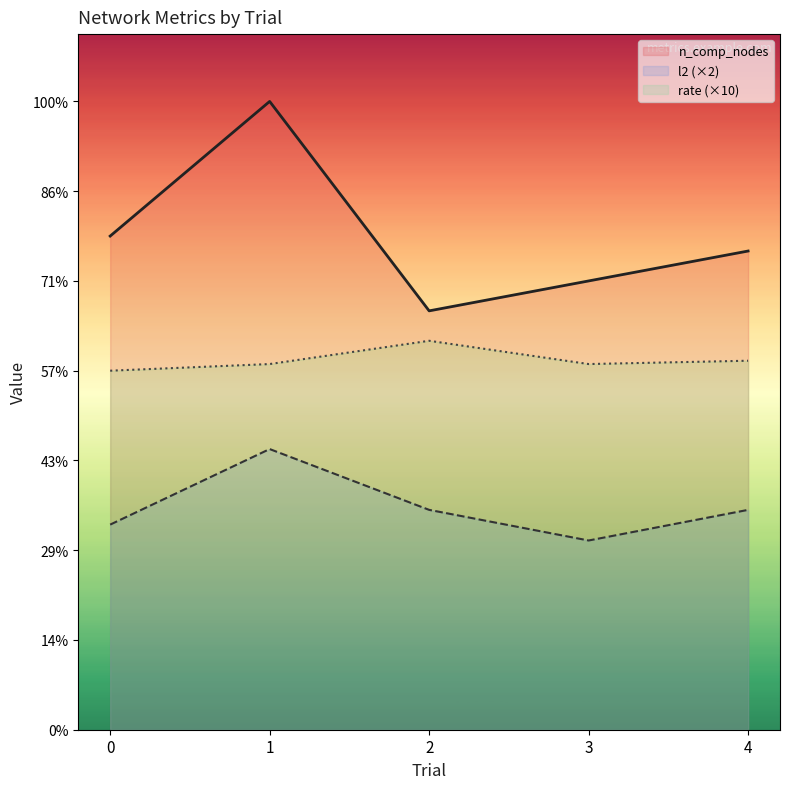

True or false: n_comp_nodes and rate (×10) intersect in this chart.

False